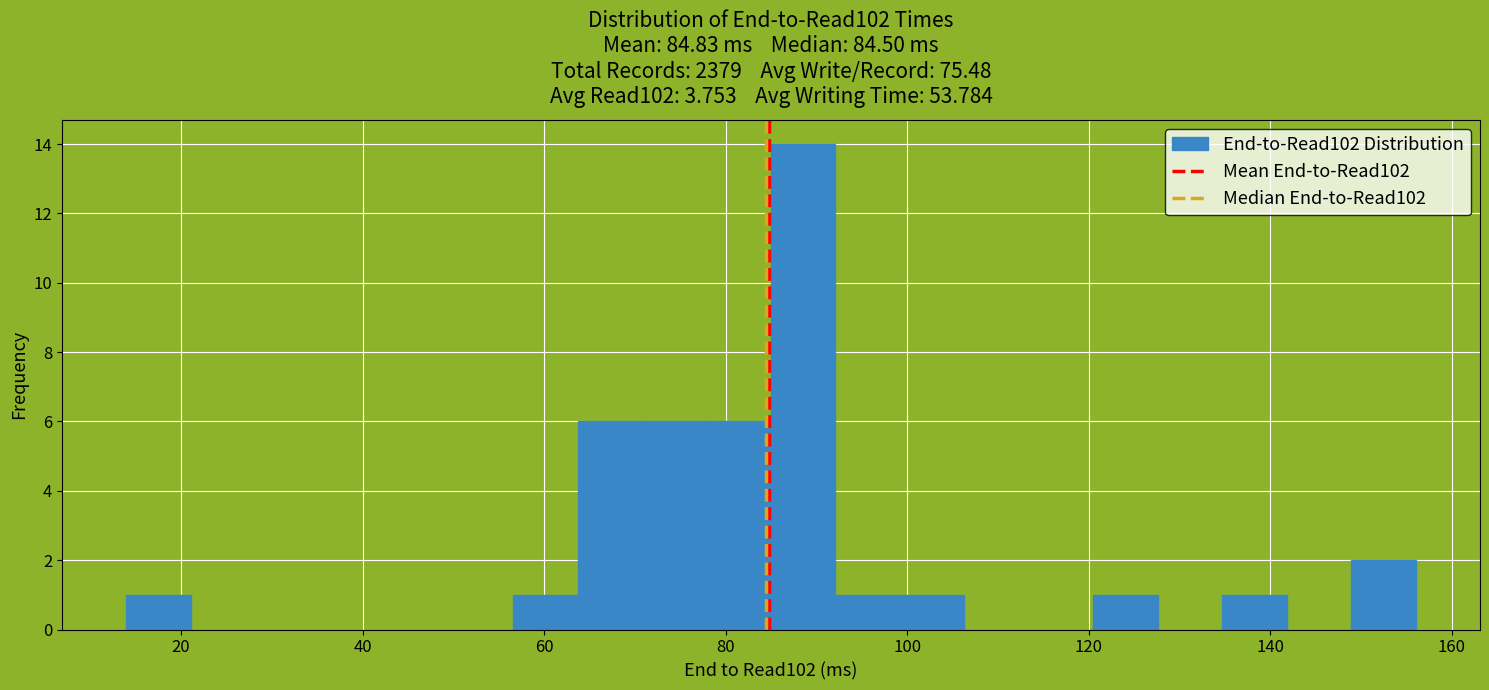

Read against the x-axis, roughly where is the centre of the tallest bar?

88